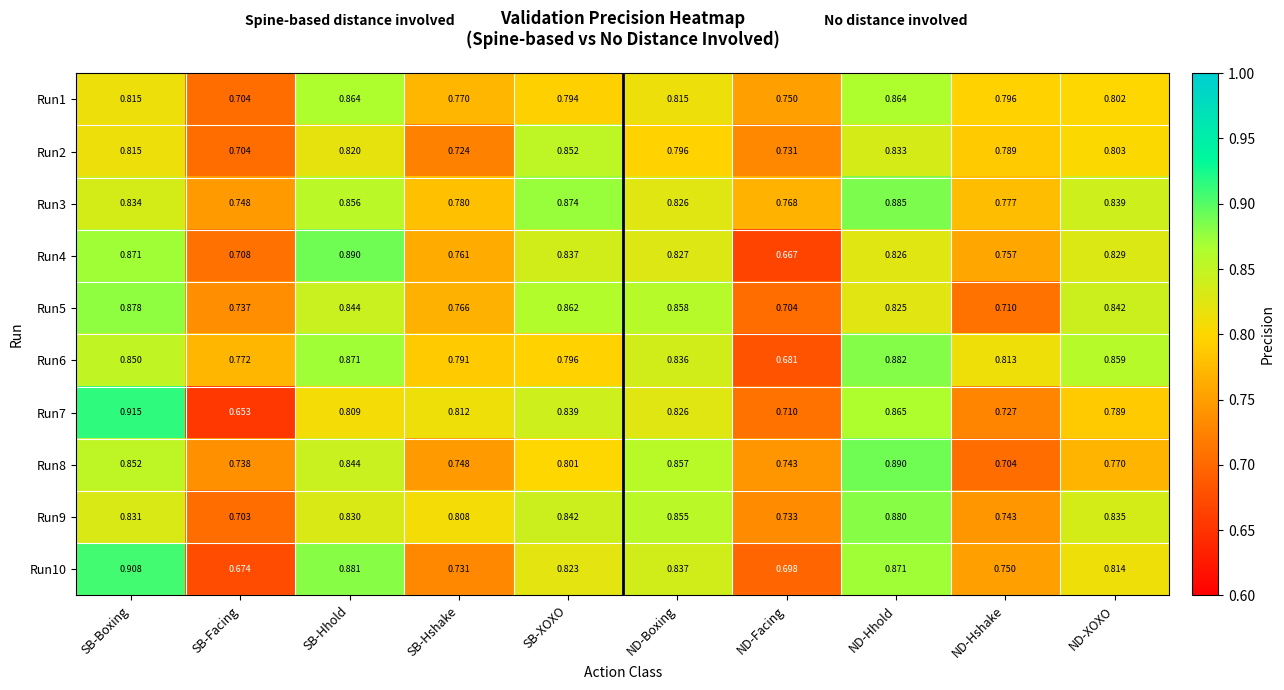

Between ND-Boxing and ND-Hshake, which series saw the biggest shift?

Run8